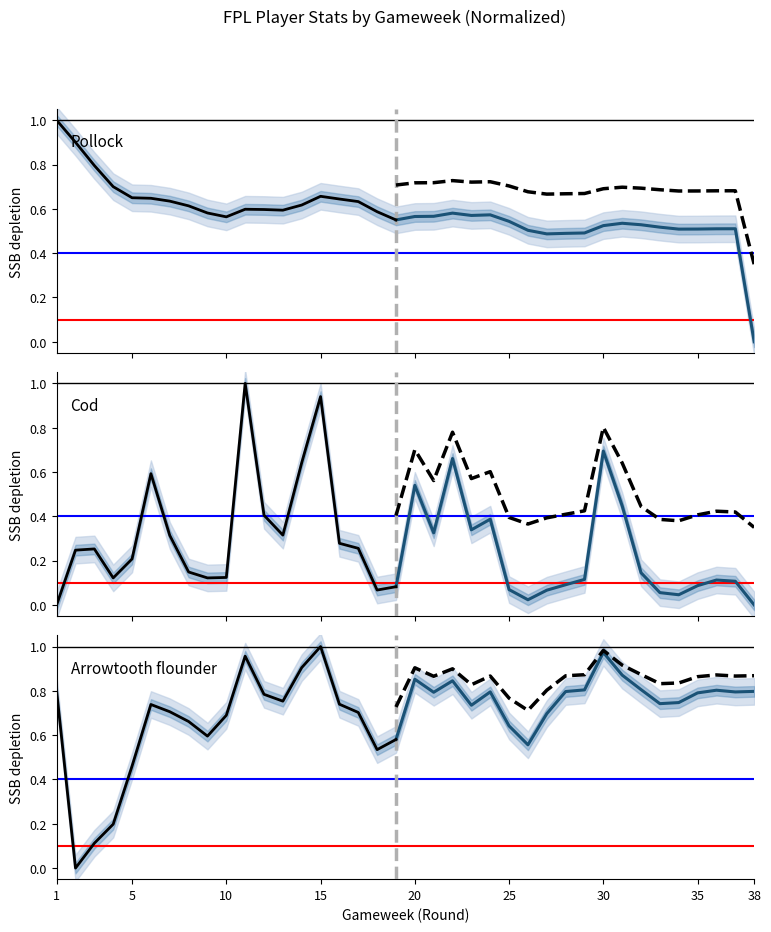

Is this an area chart (filled region under the line)?

No